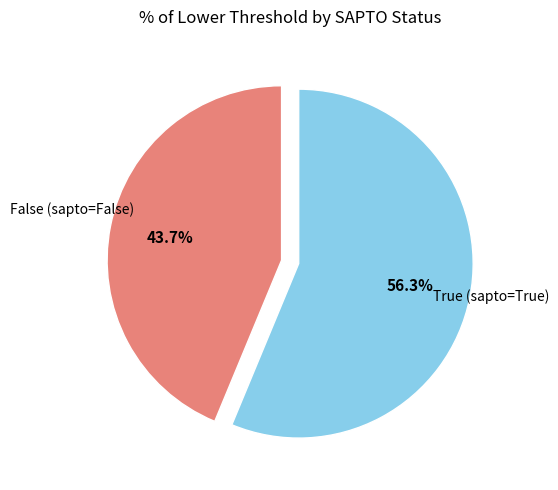

Does any single category account for the majority?

Yes